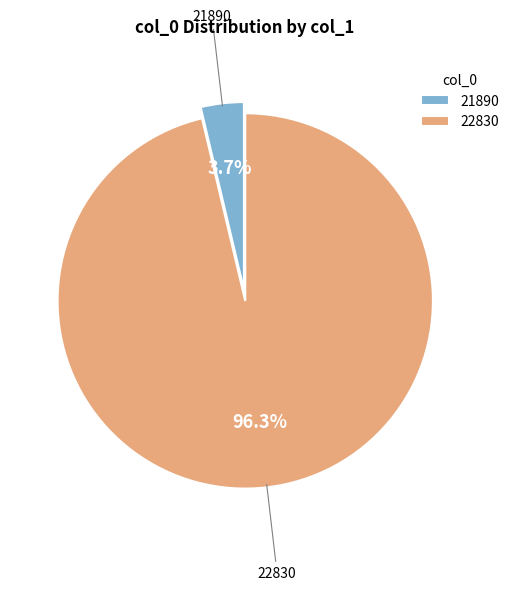

Does 22830 account for over 50% of the chart?

Yes